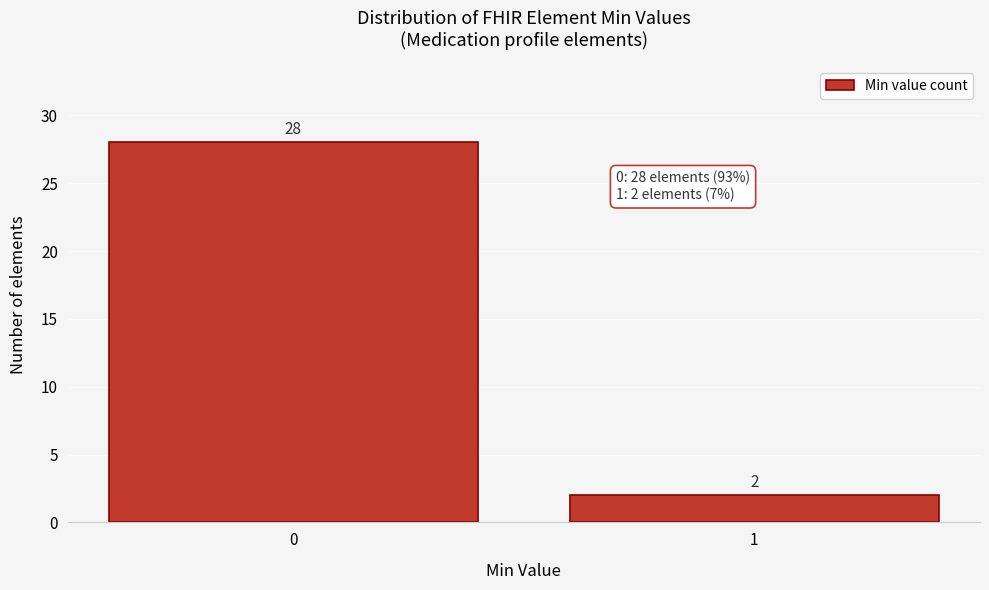

Reading left to right, extract all data points from this chart.

28	2